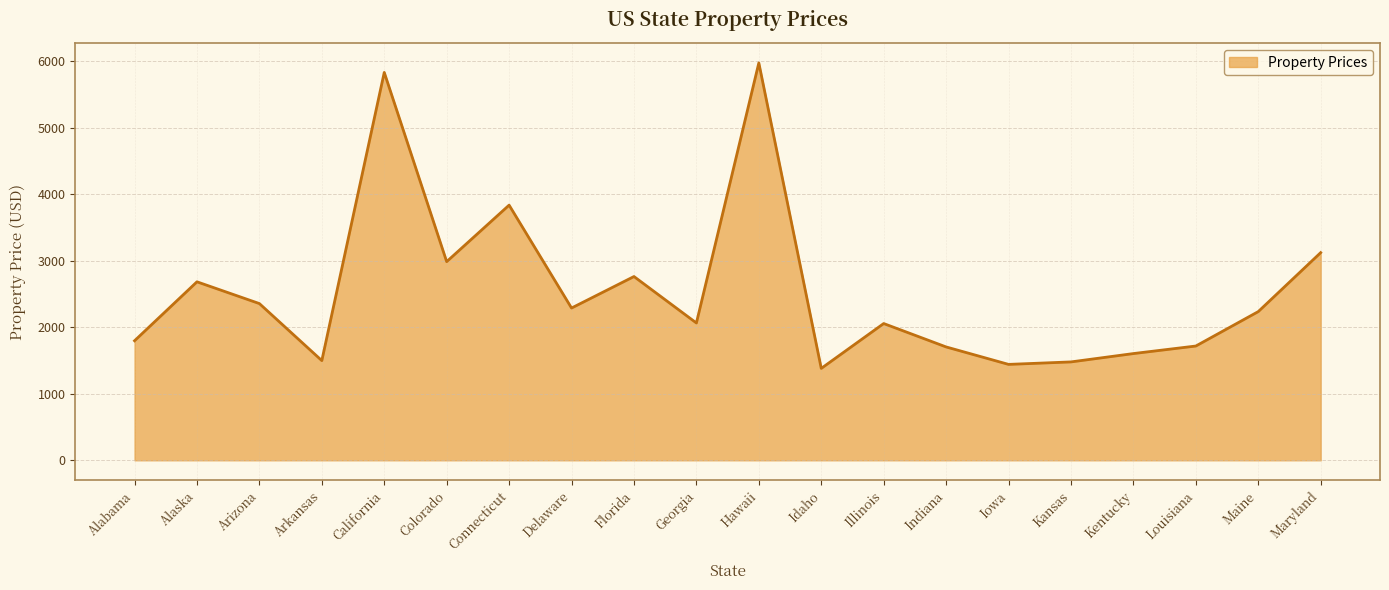

Where is the first local maximum?

Alaska